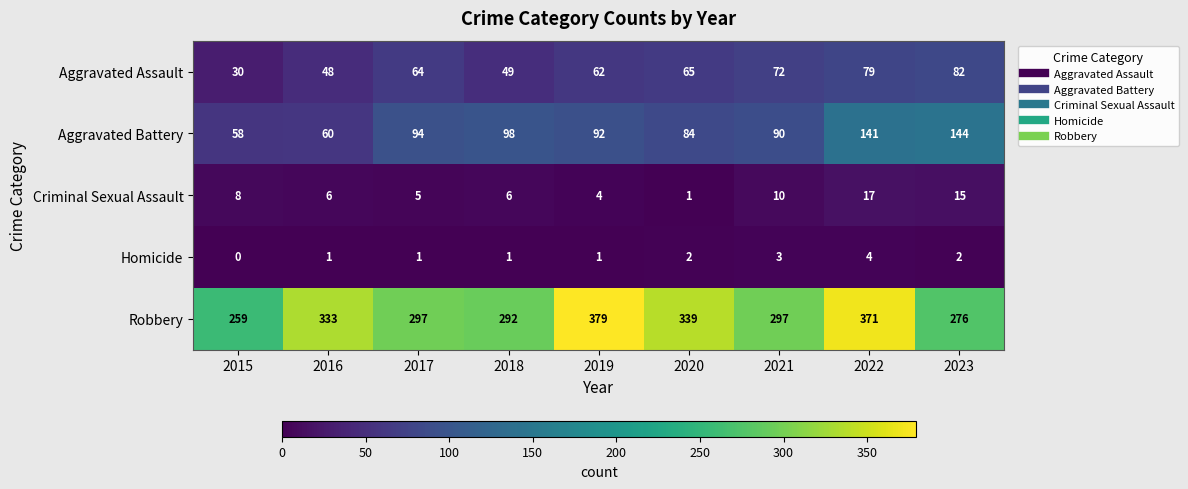

Which series has the widest spread of values?

Robbery